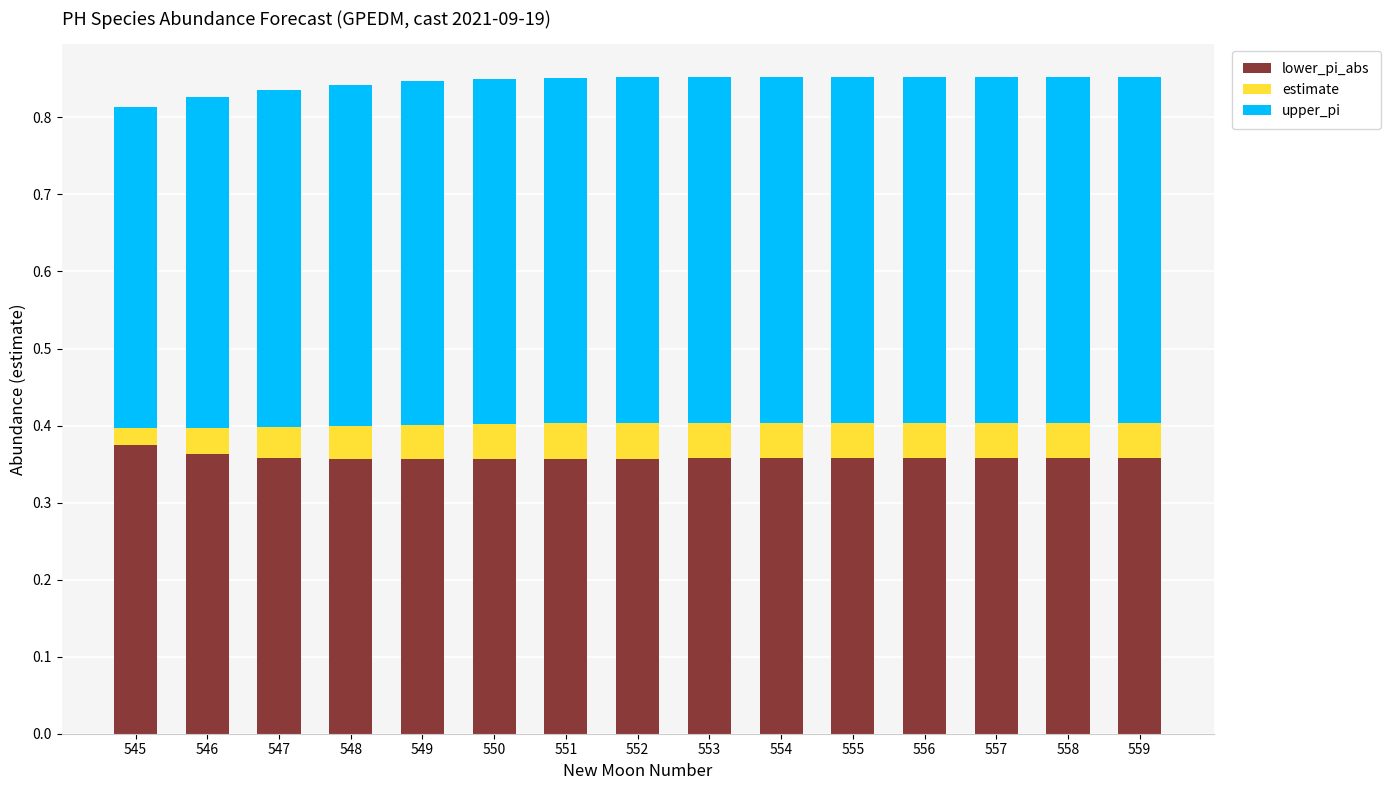

What is the total value across all series at 547?

0.8